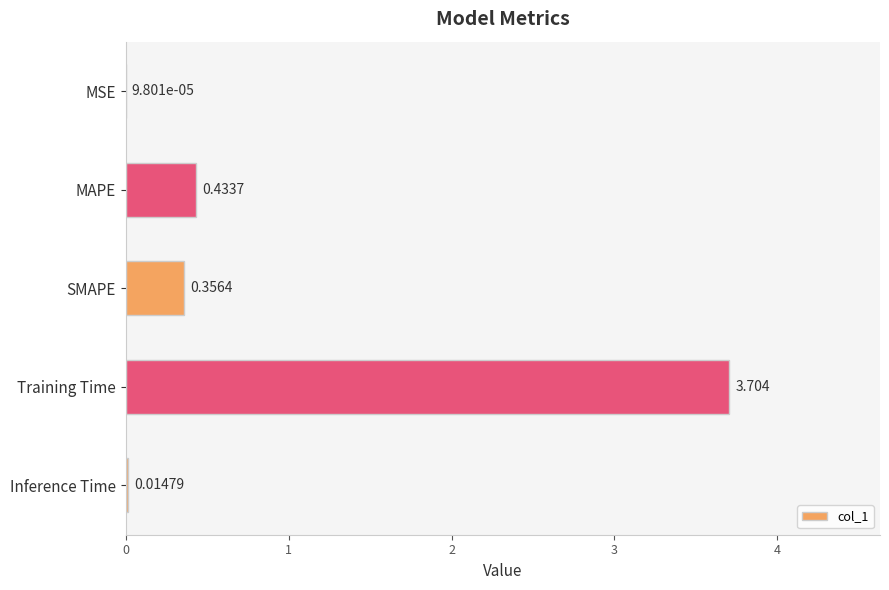

Where is the data nearest to the value 1?

MAPE